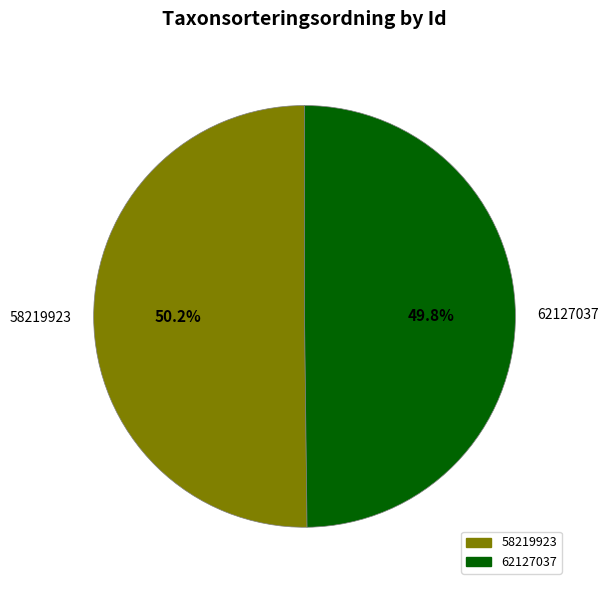

True or false: 62127037 accounts for 57% of the total.

False